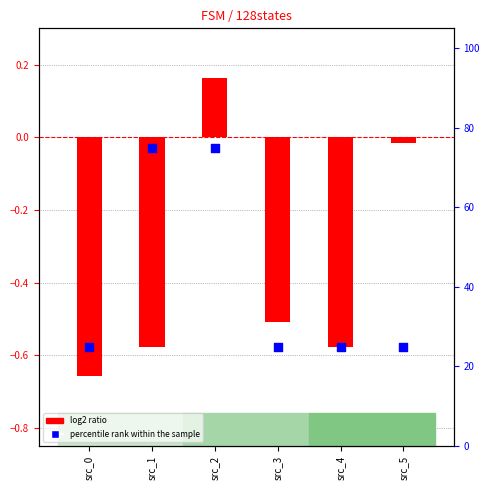

Which series contains the highest Y value?

percentile rank within the sample